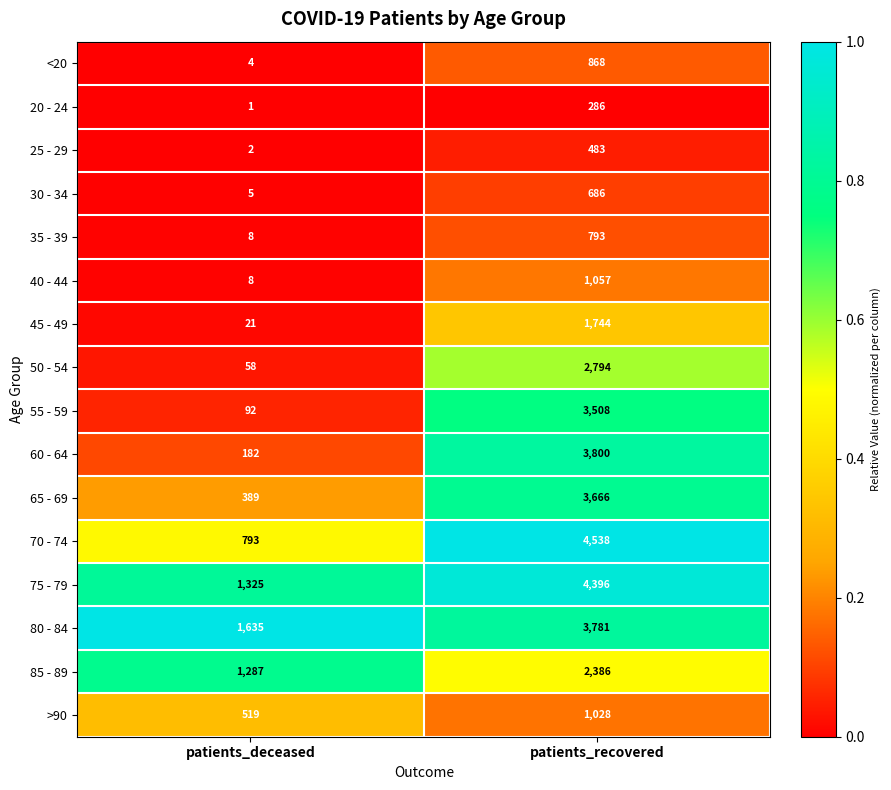

The value of 85 - 89 at patients_deceased is 2278. True or false?

False